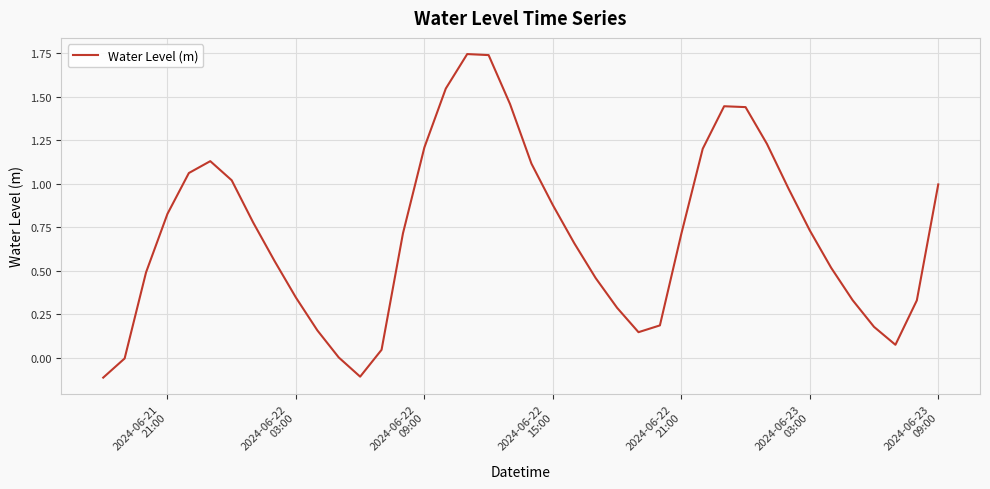

What is the difference between the maximum and minimum values?

1.9